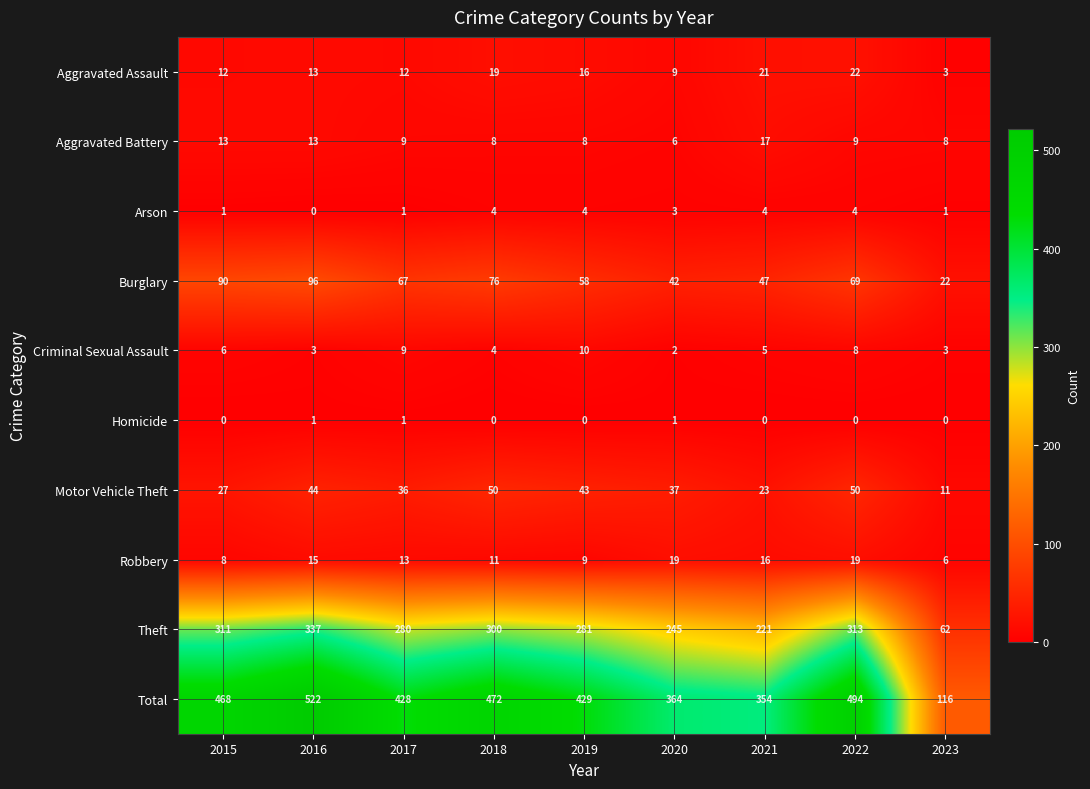

Count the number of categories in the chart.

9